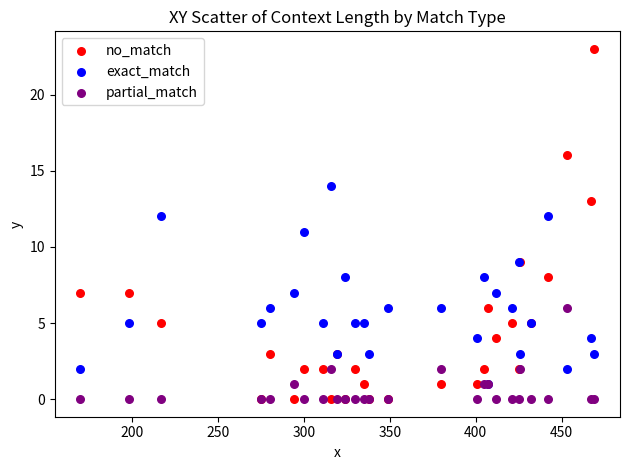

What are all the series names shown in the legend?

no_match, exact_match, partial_match